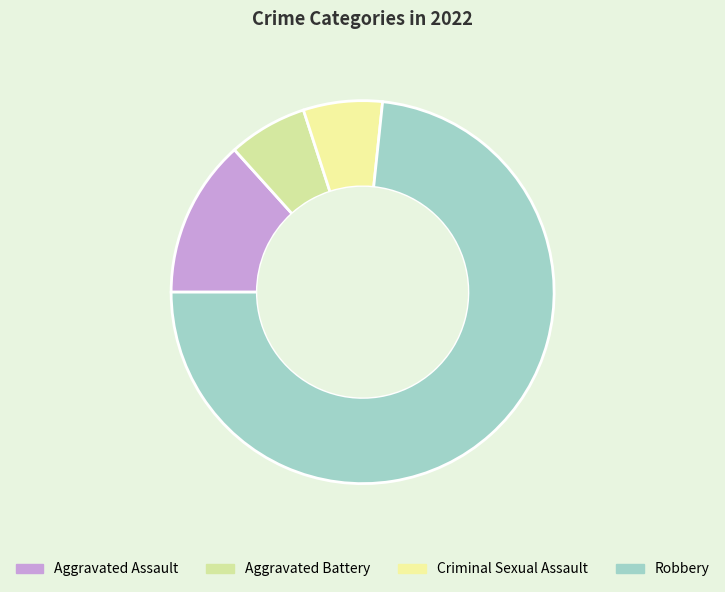

Combined, do Aggravated Battery and Robbery account for over 50%?

Yes